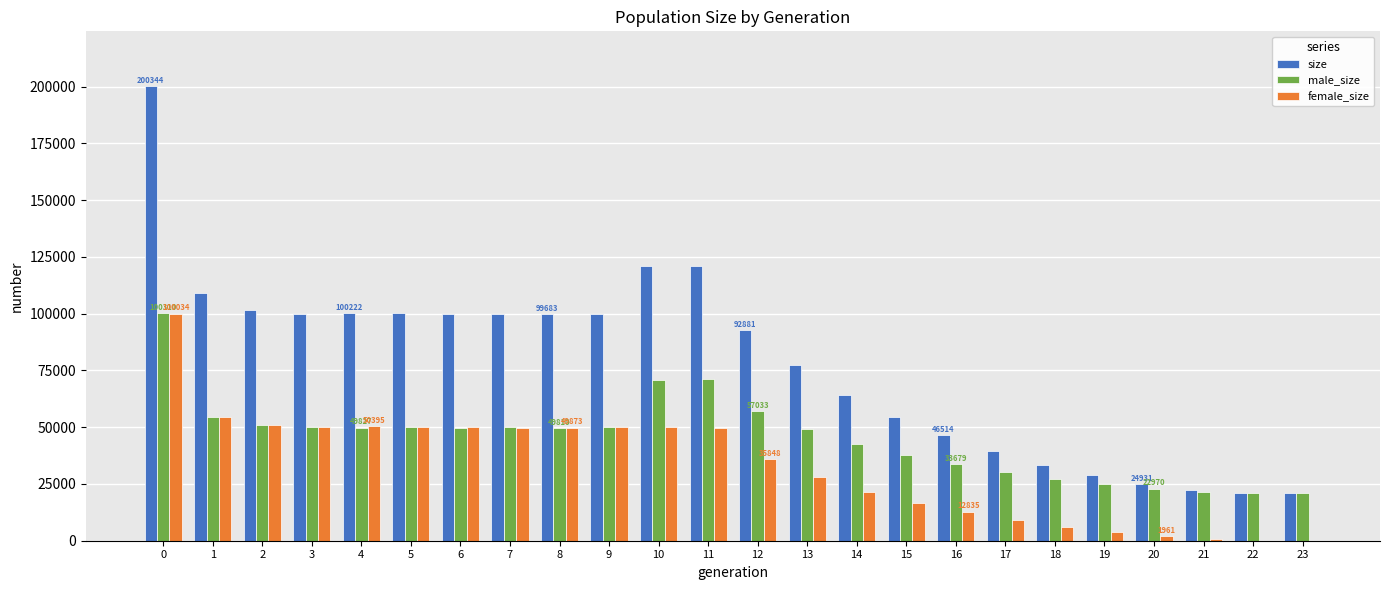

What is the maximum value for female_size?

100034